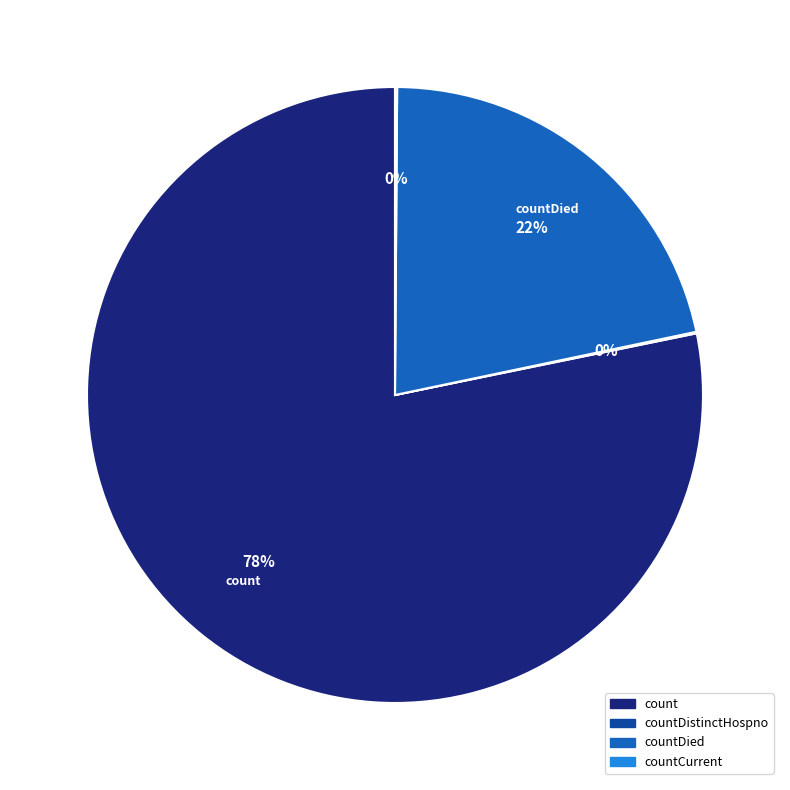

To the nearest percent, what is the average slice percentage?

25%